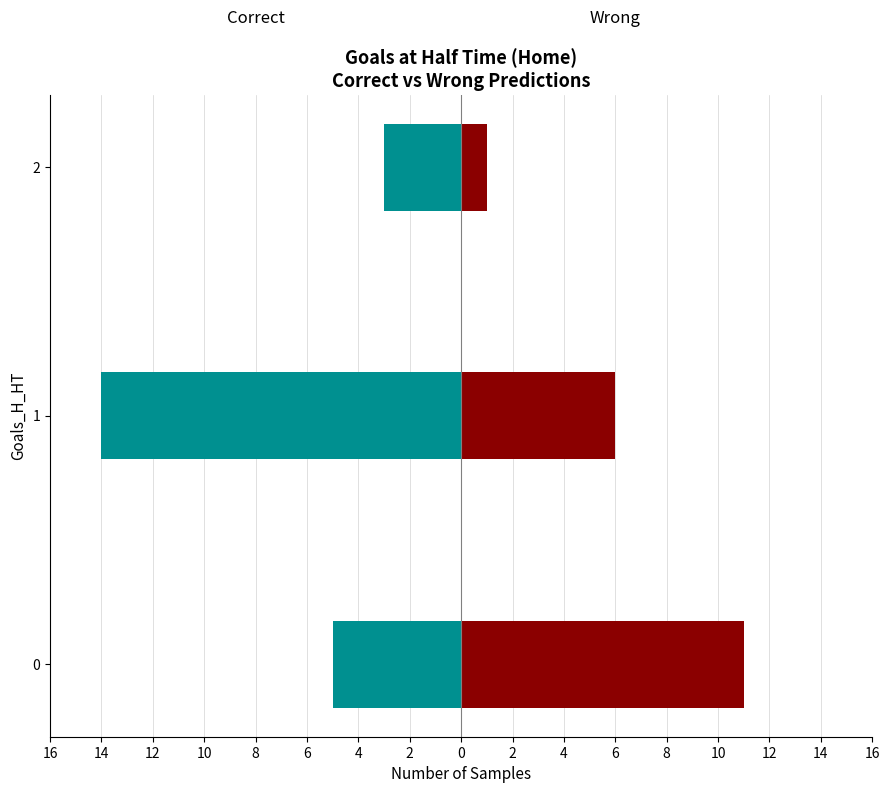

Is it true that Correct equals -8 at 14?

False